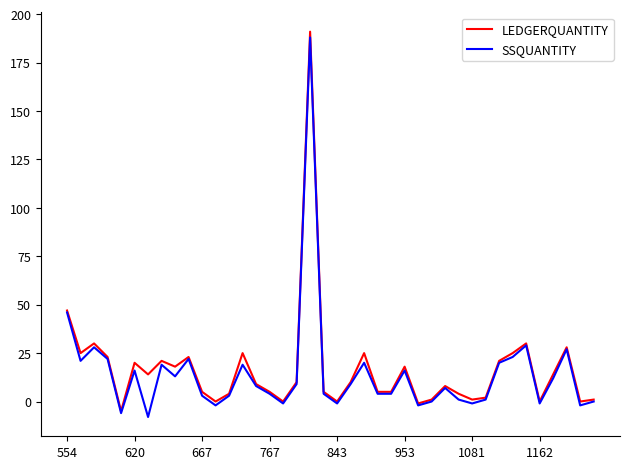

What is the smallest value displayed?

-8